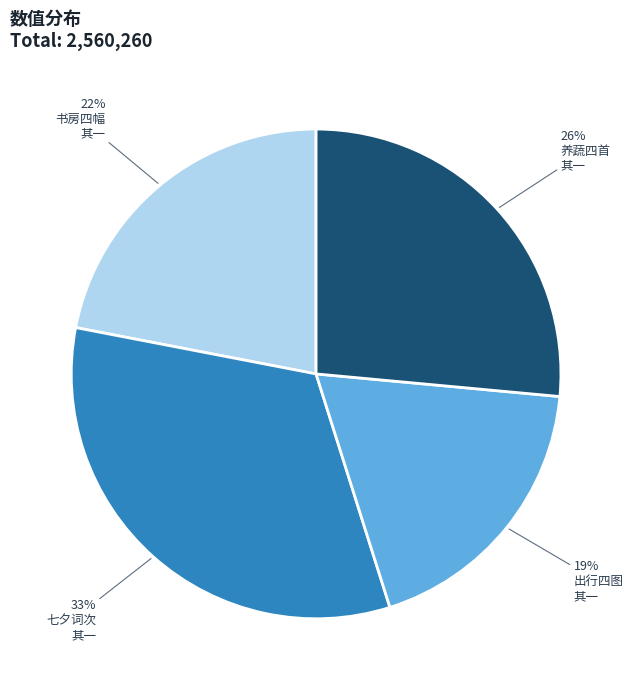

Does any single category account for the majority?

No